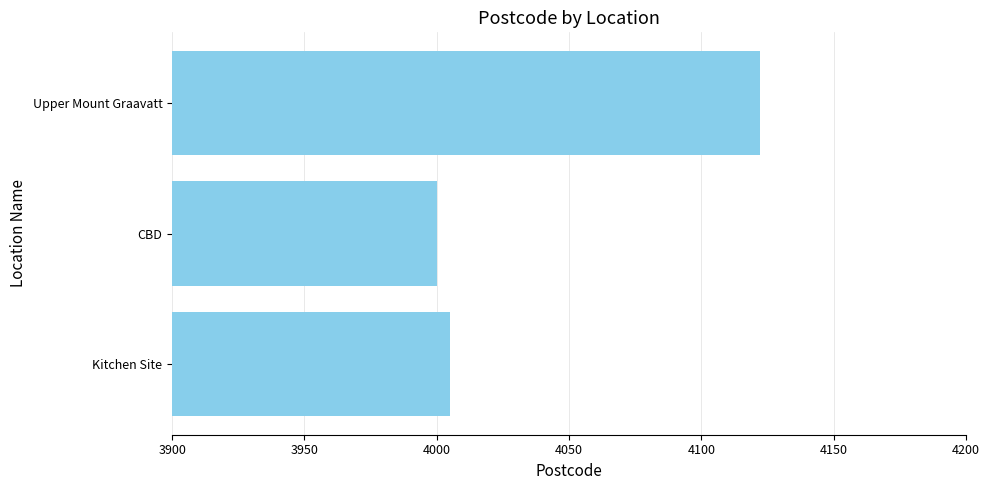

Reading bottom to top, extract all data points from this chart.

4005	4000	4122